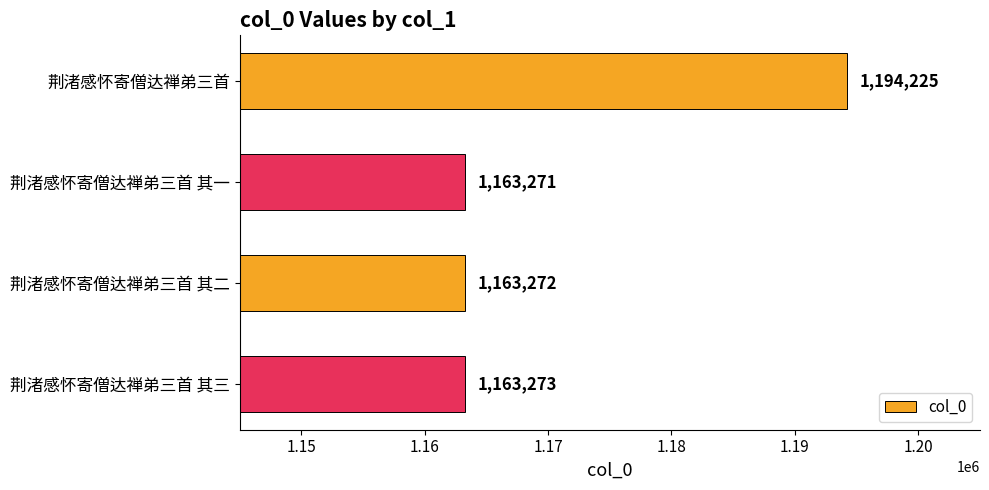

Read the value at 荆渚感怀寄僧达禅弟三首 其一.

1163271